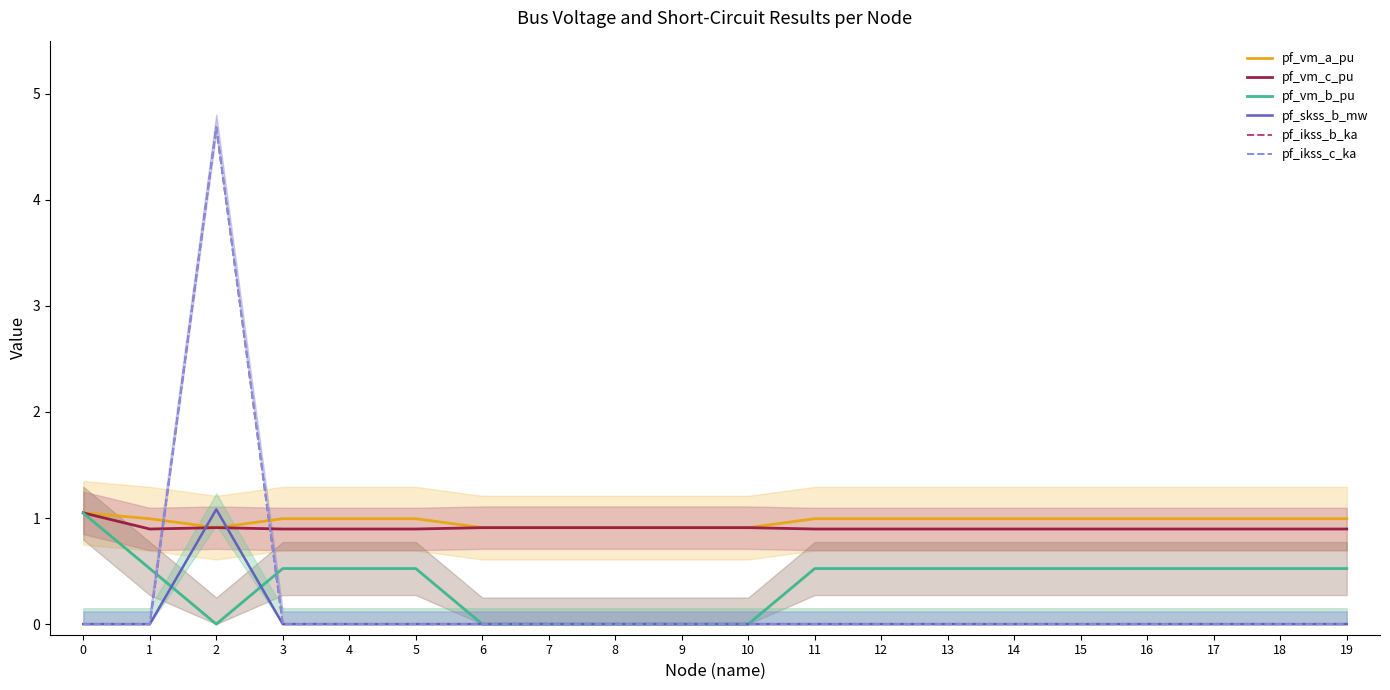

Rank the series at 15 from lowest to highest value.

pf_skss_b_mw, pf_ikss_b_ka, pf_ikss_c_ka, pf_vm_b_pu, pf_vm_c_pu, pf_vm_a_pu